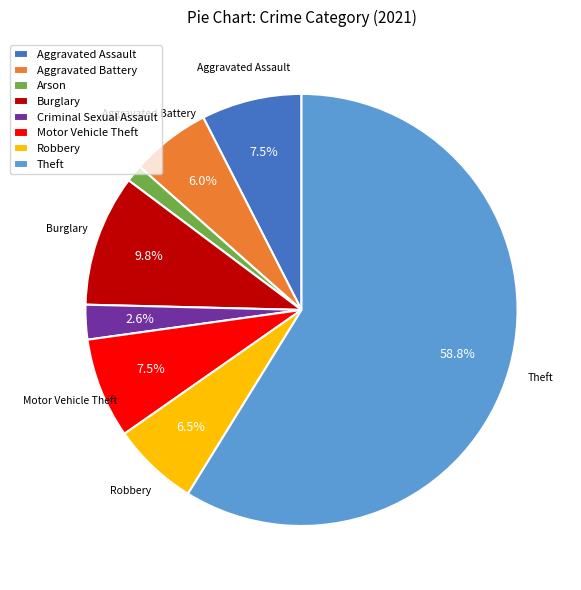

Do Arson and Theft together represent more than half of the pie?

Yes